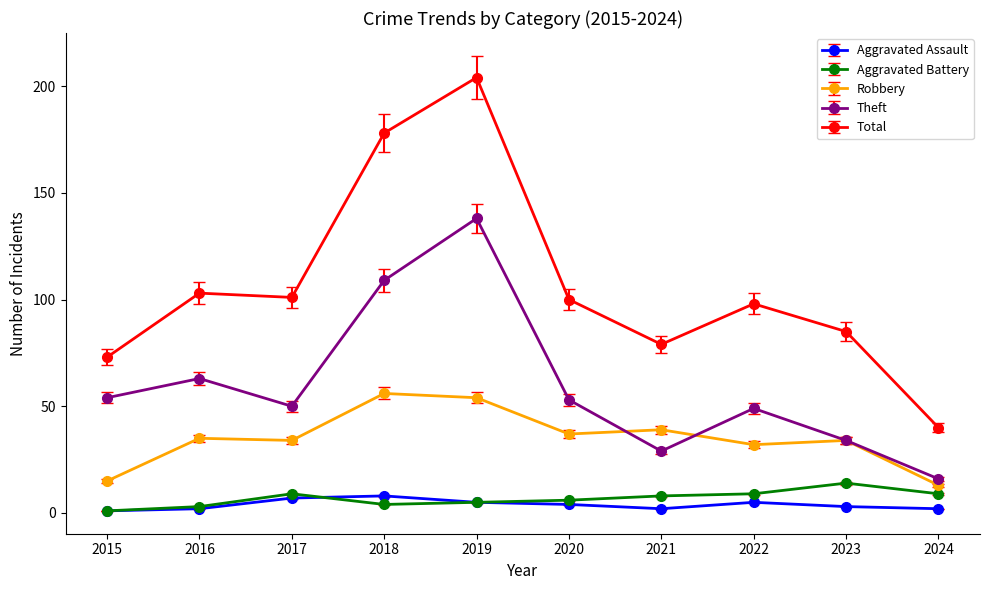

Is the value of Aggravated Battery at 2024 greater than the value of Robbery at 2018?

No